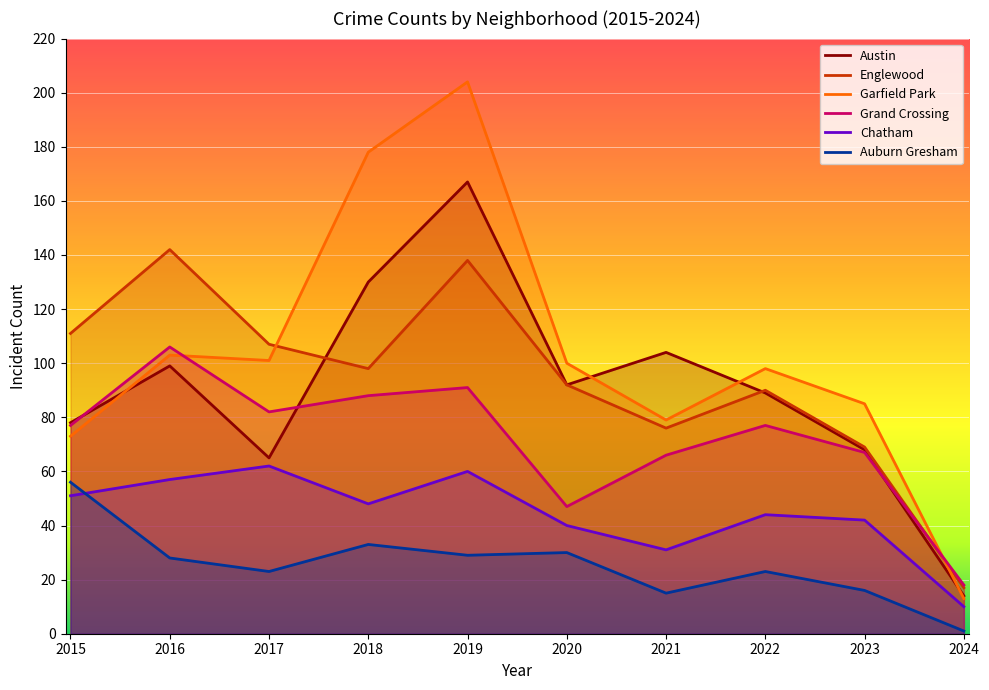

At which category does Auburn Gresham reach its first local valley?

2017